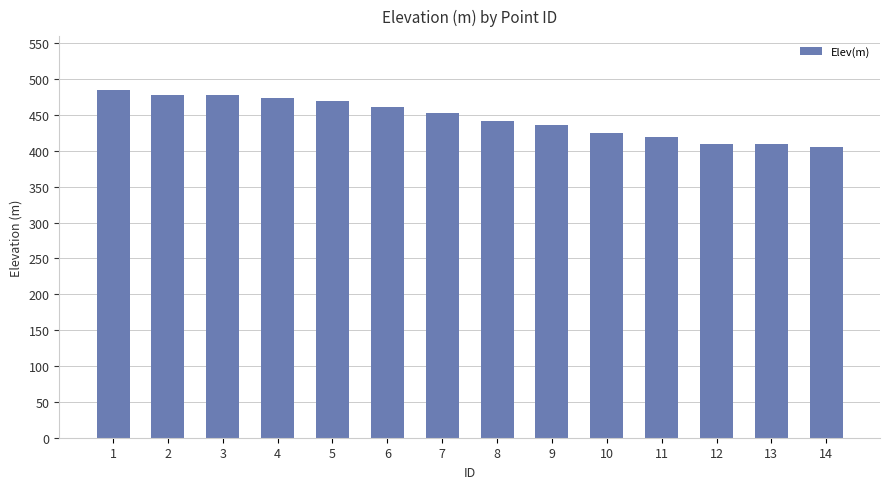

What is the value of the 3rd bar from the left?

478.4